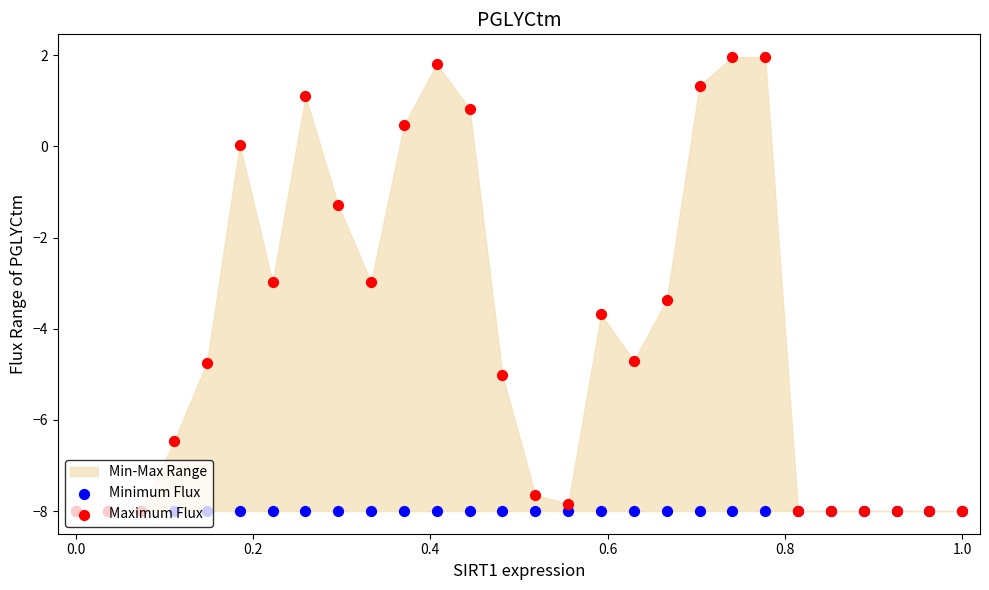

Which series contains the lowest Y value?

Minimum Flux